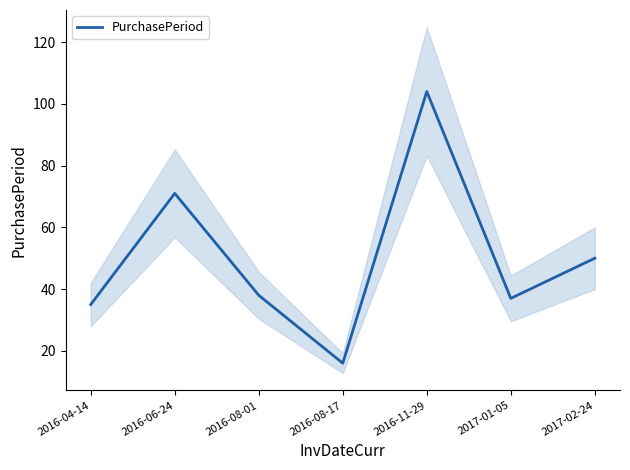

How many interior local peaks (higher than both neighbors) does the data have?

2